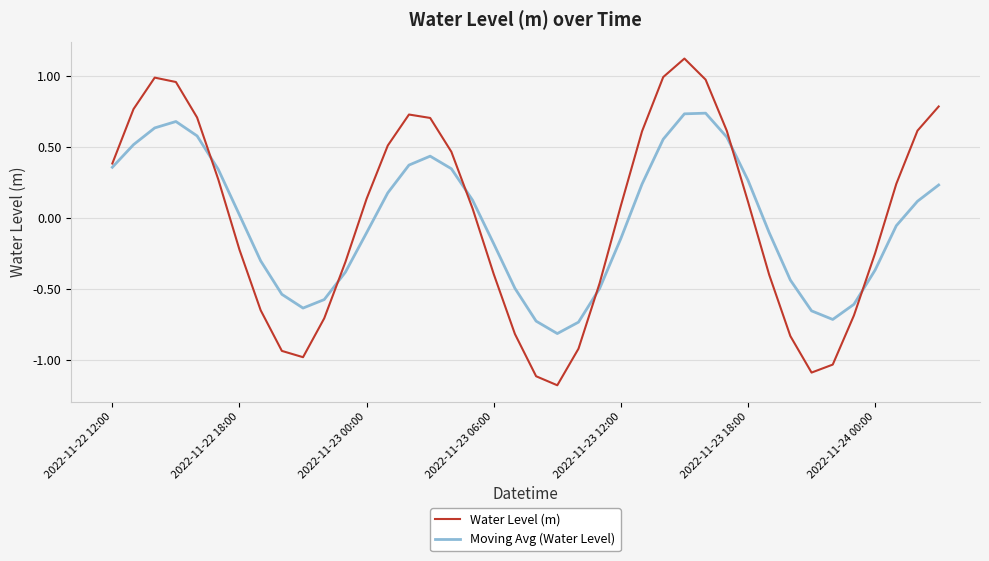

Which series has the largest range (max minus min)?

Water Level (m)